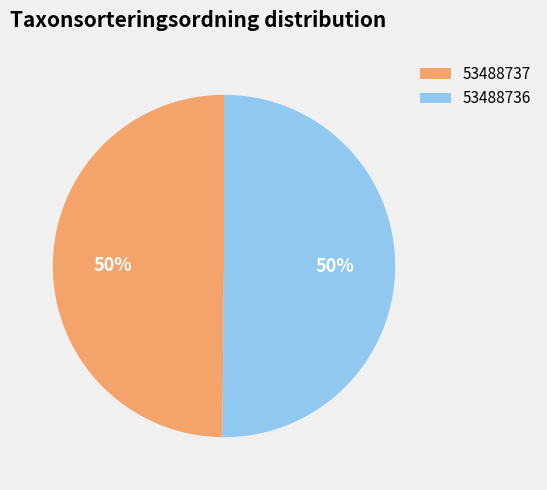

Do 53488737 and 53488736 together represent more than half of the pie?

Yes